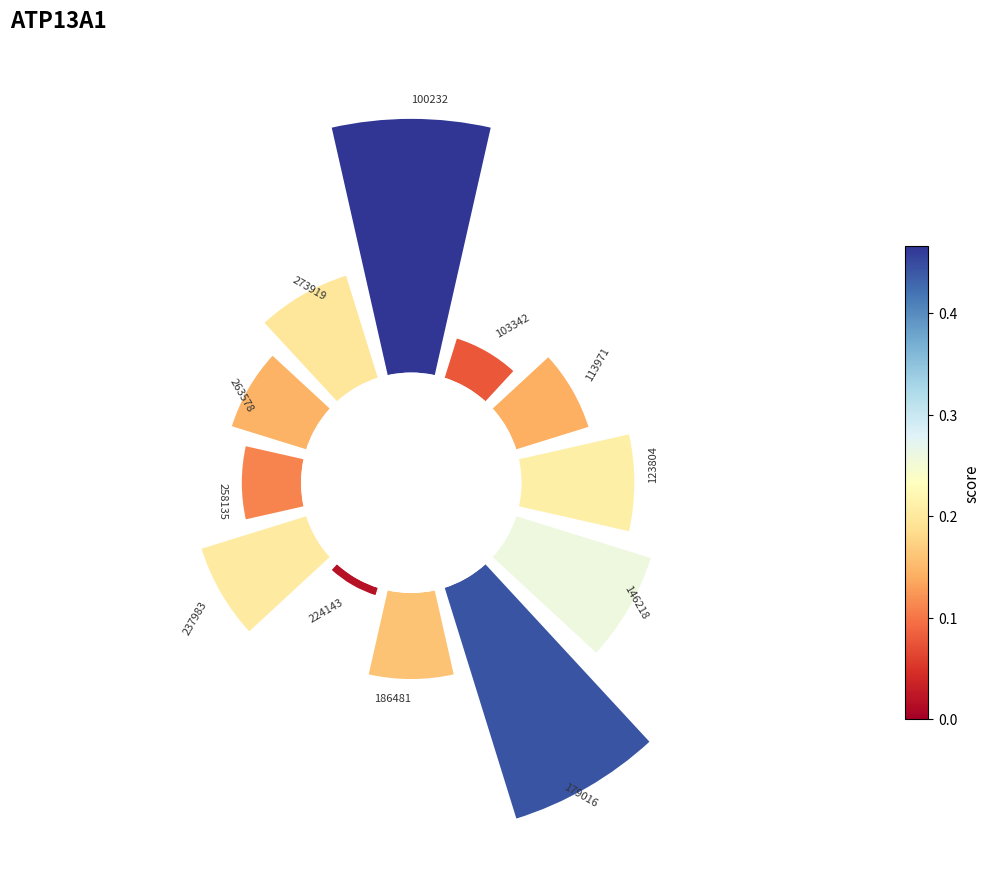

Is it true that 180° is 1% of the pie?

False